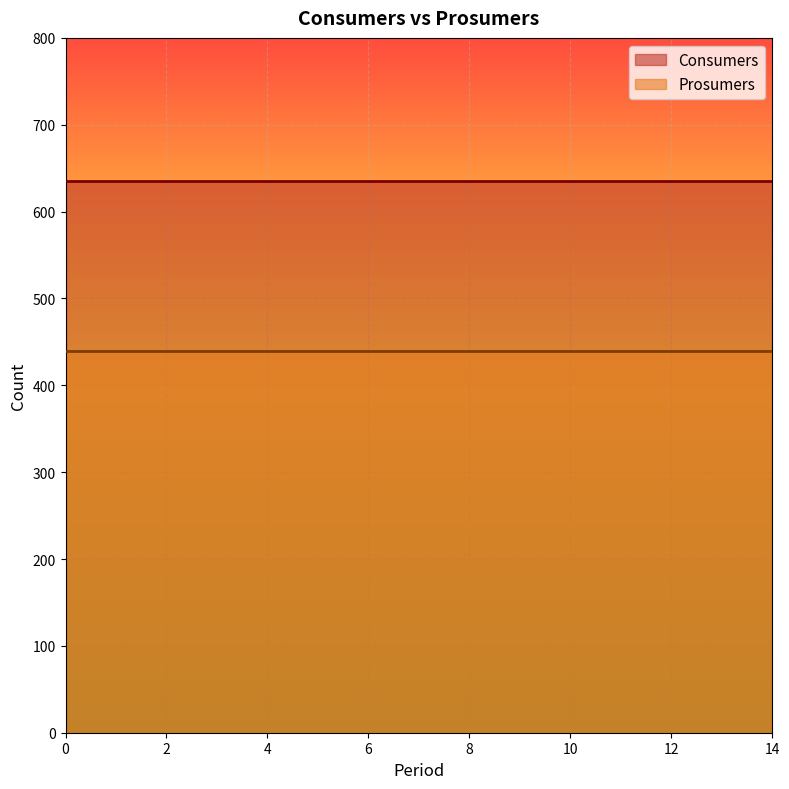

What are all the series names shown in the legend?

Consumers, Prosumers